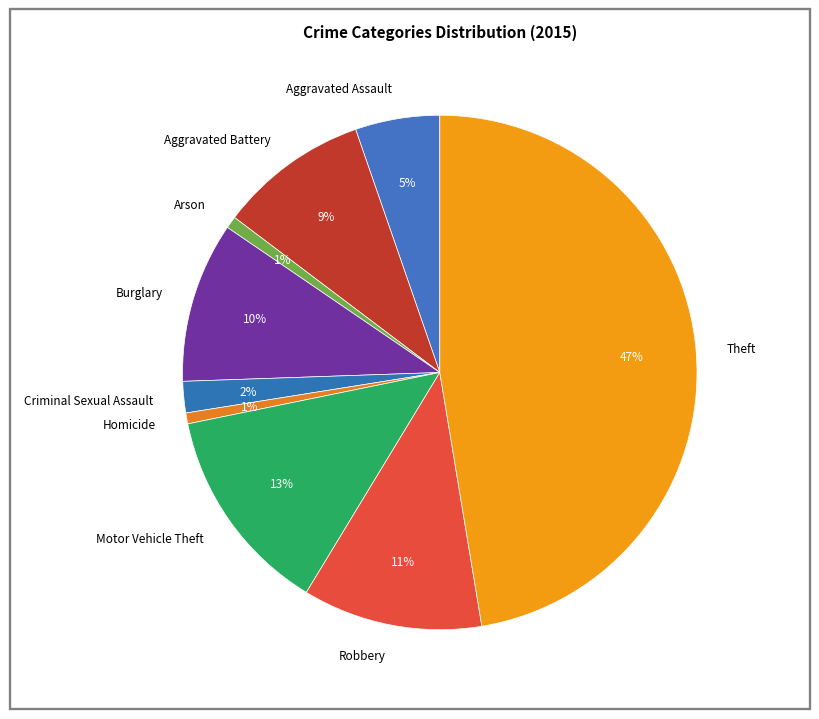

Does Aggravated Battery represent more than half of the total?

No